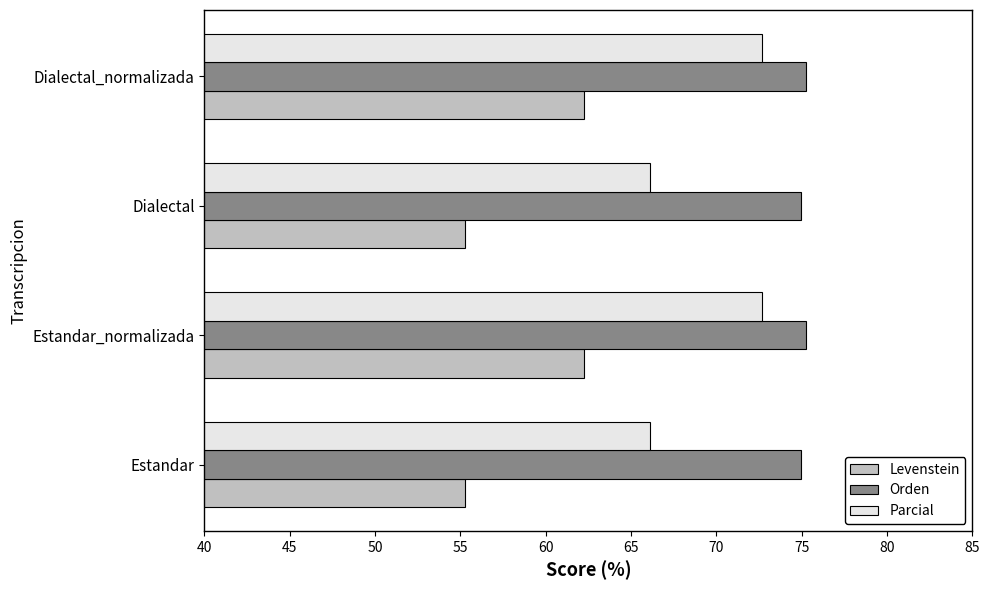

The value of Orden at Estandar is 31.4. True or false?

False